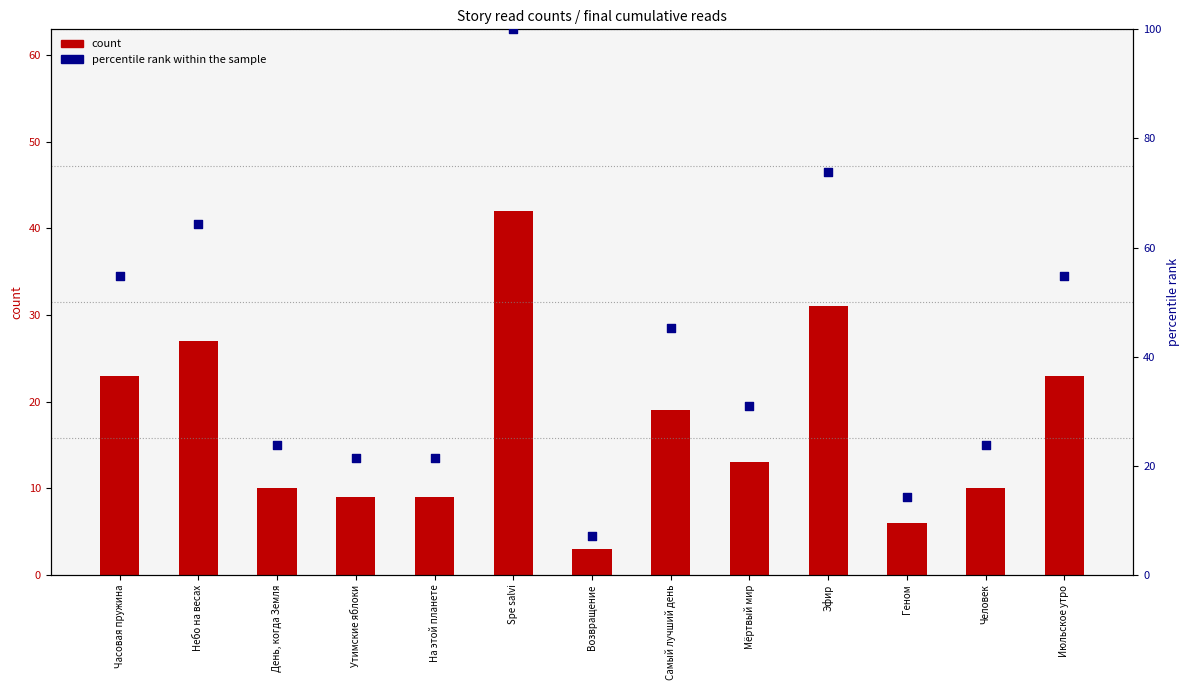

What is the total value across all series at Возвращение?

10.1